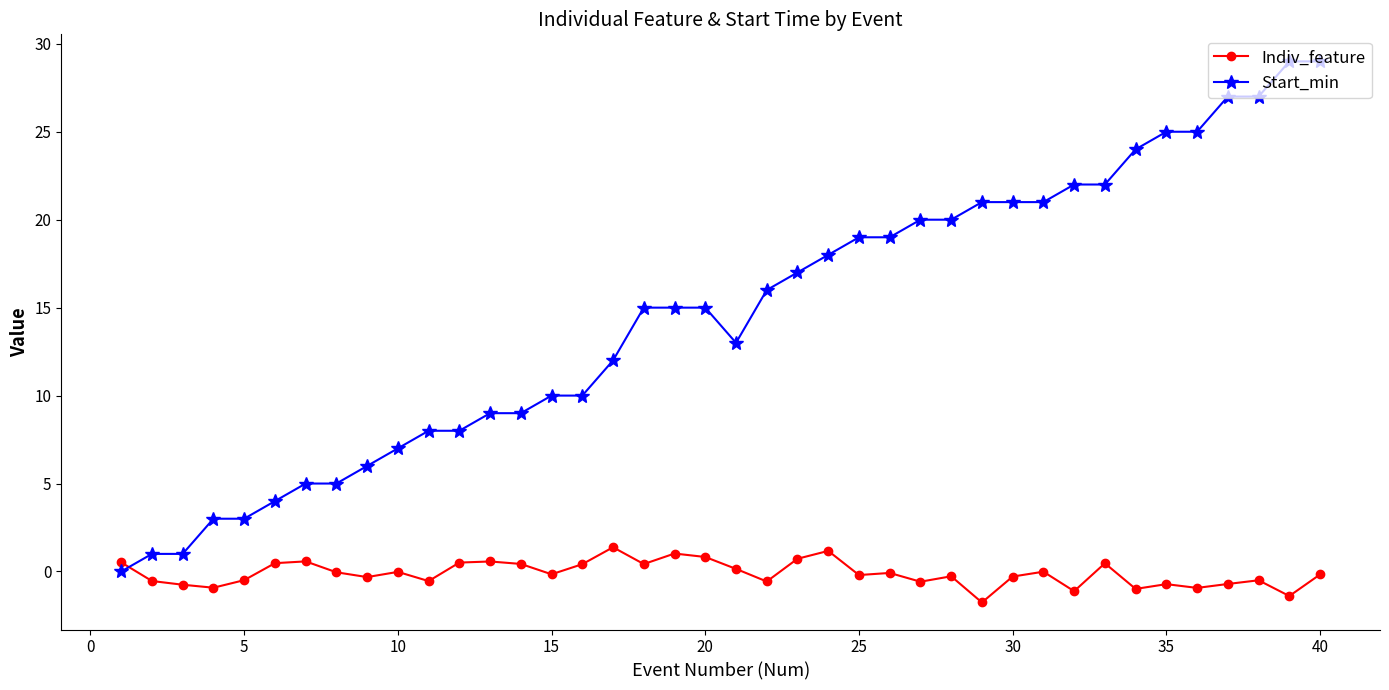

How many categories are shown in the chart?

40